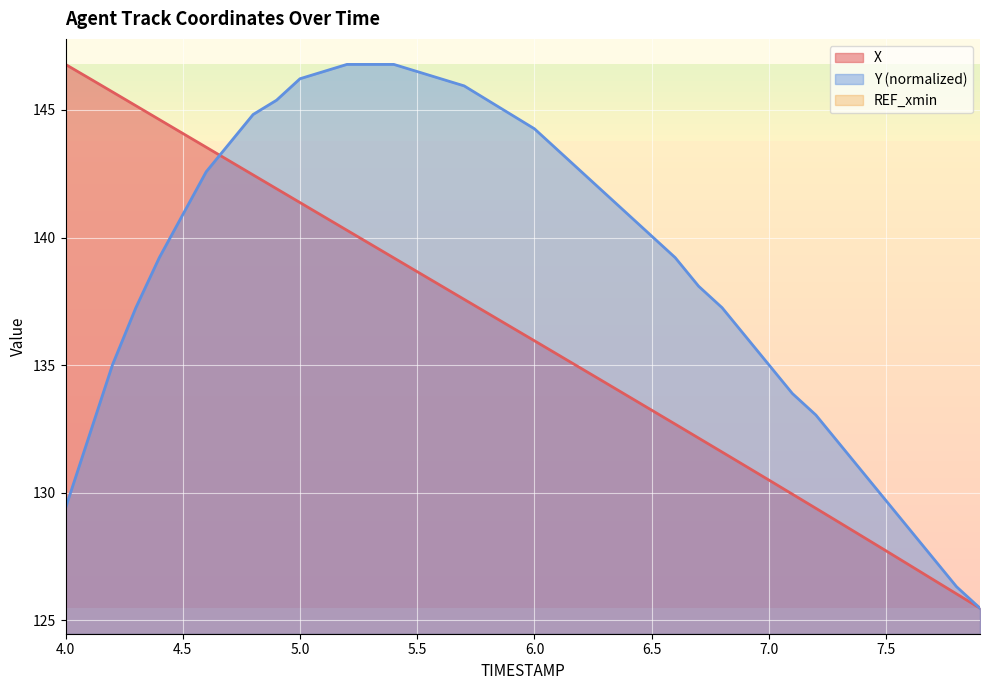

What is the minimum value for X?

125.5